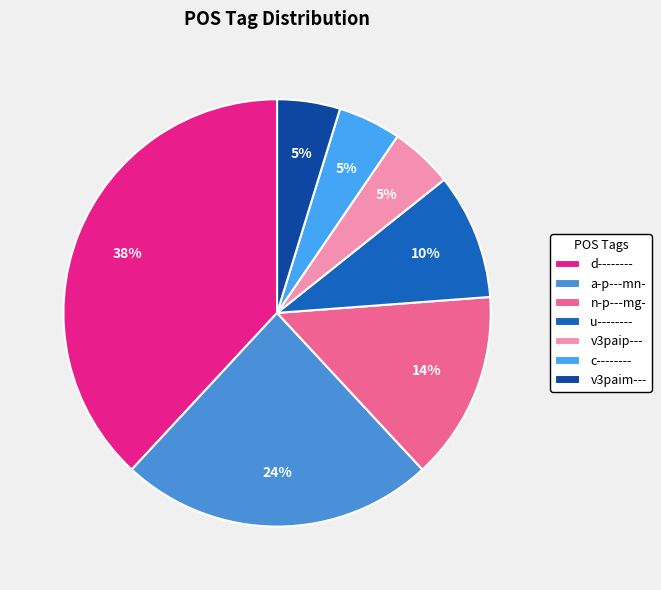

Does c-------- account for over 50% of the chart?

No